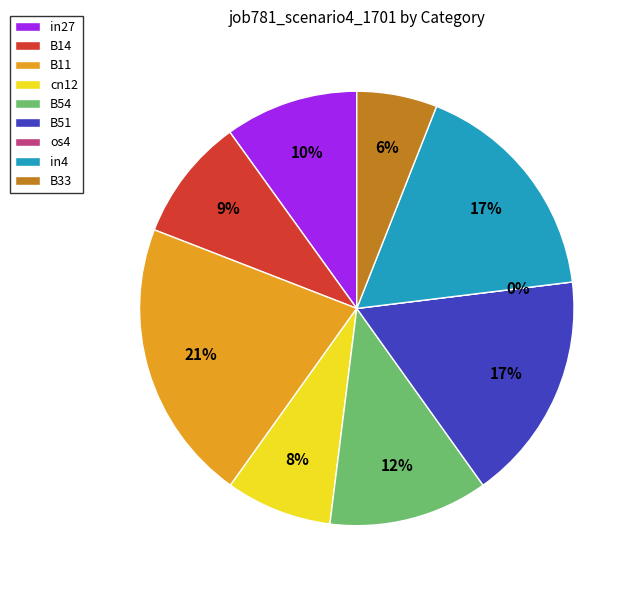

To the nearest percent, what percentage of the pie is in4?

17%